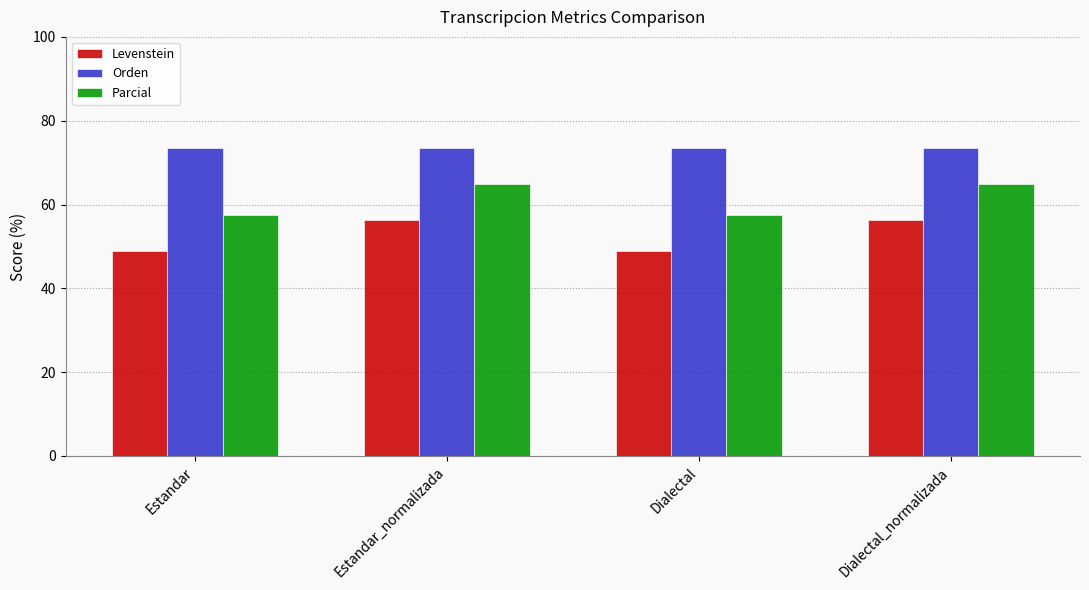

The value of Orden at Dialectal_normalizada is 100.7. True or false?

False